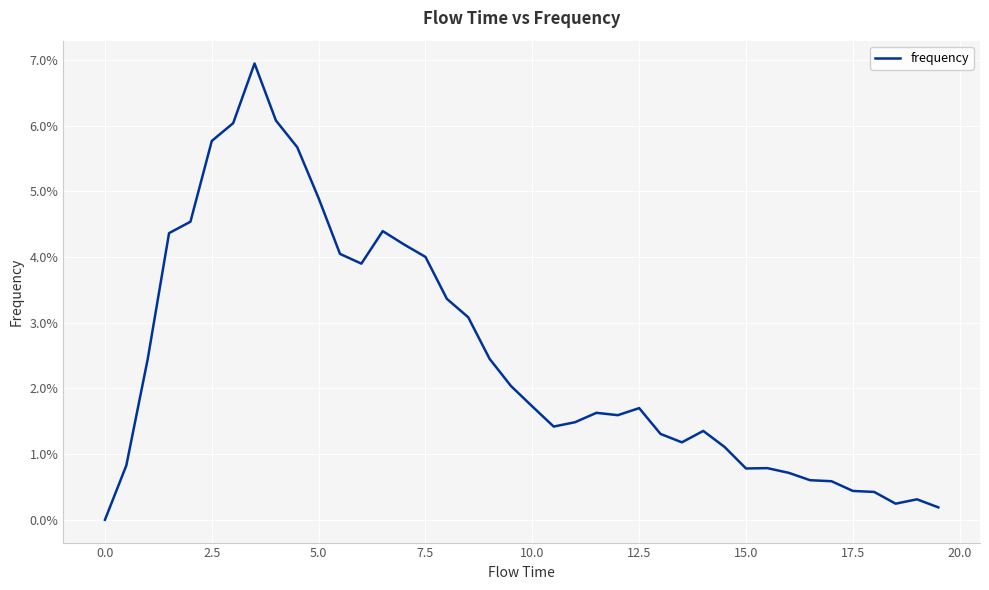

What is the difference between the maximum and minimum values?

6.9